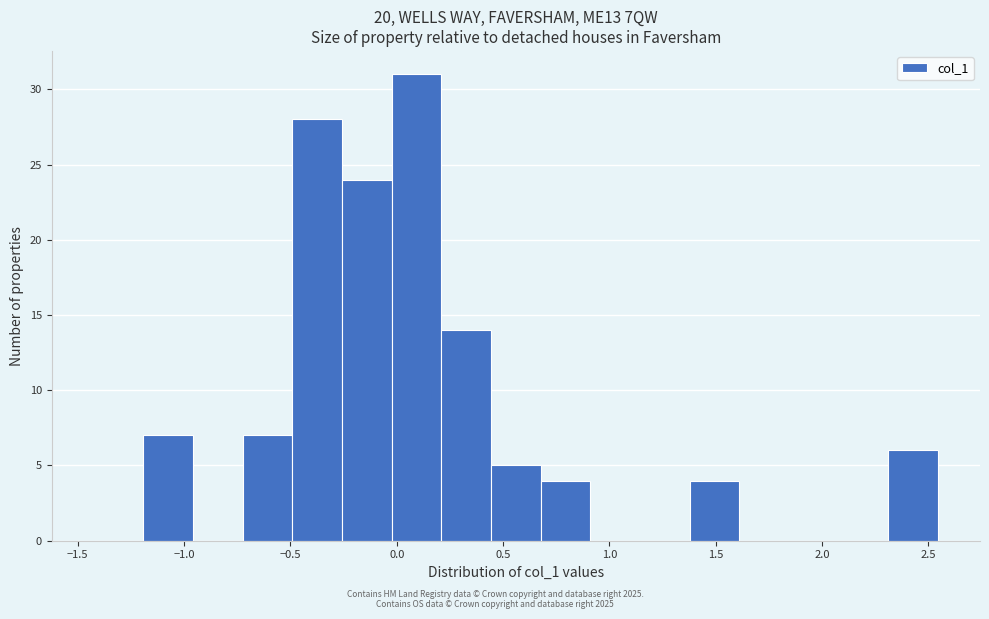

Reading left to right, transcribe this chart: for each bar, give the range it covers on the x-axis and its height. Neither the bar edges nor the heights are printed on the chart, so give them approximately, as read against the axes.

-1.40 to -1.20: 0
-1.20 to -0.95: 7
-0.95 to -0.70: 0
-0.70 to -0.50: 7
-0.50 to -0.25: 28
-0.25 to 0.00: 24
0.00 to 0.20: 31
0.20 to 0.45: 14
0.45 to 0.70: 5
0.70 to 0.90: 4
0.90 to 1.15: 0
1.15 to 1.40: 0
1.40 to 1.60: 4
1.60 to 1.85: 0
1.85 to 2.10: 0
2.10 to 2.30: 0
2.30 to 2.55: 6